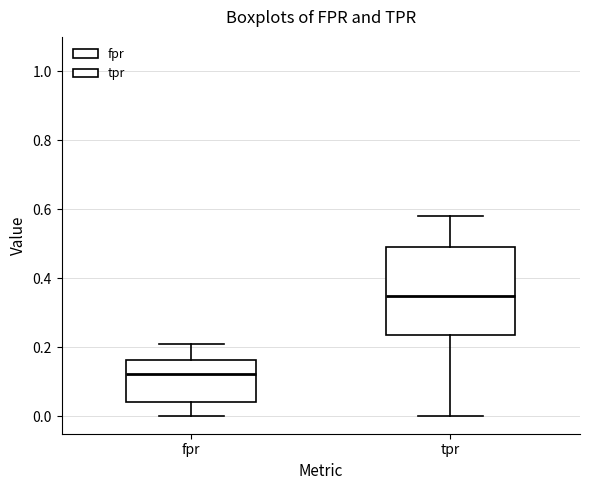

Reading left to right, transcribe this box plot: for each box, give where its median line is, the range the box spans, and where its two whiskers end, as read against the y-axis. The values are not printed on the chart, so give them approximately, as read against the axis.

fpr: median 0.12, box 0.04 to 0.16, whiskers 0.00 to 0.20
tpr: median 0.36, box 0.24 to 0.50, whiskers 0.00 to 0.58